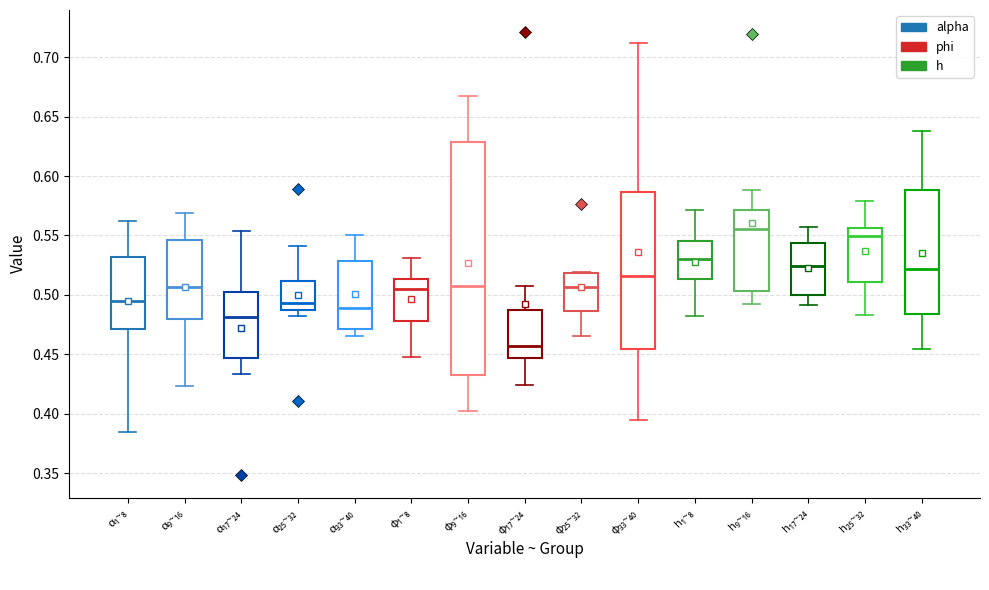

Reading left to right, transcribe this box plot: for each box, give where its median line is, the range the box spans, and where its two whiskers end, as read against the y-axis. The values are not printed on the chart, so give them approximately, as read against the axis.

α₁~₈: median 0.495, box 0.470 to 0.530, whiskers 0.385 to 0.565
α₉~₁₆: median 0.505, box 0.480 to 0.545, whiskers 0.425 to 0.570
α₁₇~₂₄: median 0.480, box 0.445 to 0.505, whiskers 0.435 to 0.555
α₂₅~₃₂: median 0.495, box 0.485 to 0.510, whiskers 0.480 to 0.540
α₃₃~₄₀: median 0.490, box 0.470 to 0.530, whiskers 0.465 to 0.550
φ₁~₈: median 0.505, box 0.480 to 0.515, whiskers 0.450 to 0.530
φ₉~₁₆: median 0.510, box 0.430 to 0.630, whiskers 0.400 to 0.665
φ₁₇~₂₄: median 0.455, box 0.445 to 0.485, whiskers 0.425 to 0.505
φ₂₅~₃₂: median 0.505, box 0.485 to 0.520, whiskers 0.465 to 0.520
φ₃₃~₄₀: median 0.515, box 0.455 to 0.585, whiskers 0.395 to 0.710
h₁~₈: median 0.530, box 0.515 to 0.545, whiskers 0.480 to 0.570
h₉~₁₆: median 0.555, box 0.505 to 0.570, whiskers 0.490 to 0.590
h₁₇~₂₄: median 0.525, box 0.500 to 0.545, whiskers 0.490 to 0.555
h₂₅~₃₂: median 0.550, box 0.510 to 0.555, whiskers 0.485 to 0.580
h₃₃~₄₀: median 0.520, box 0.485 to 0.590, whiskers 0.455 to 0.640